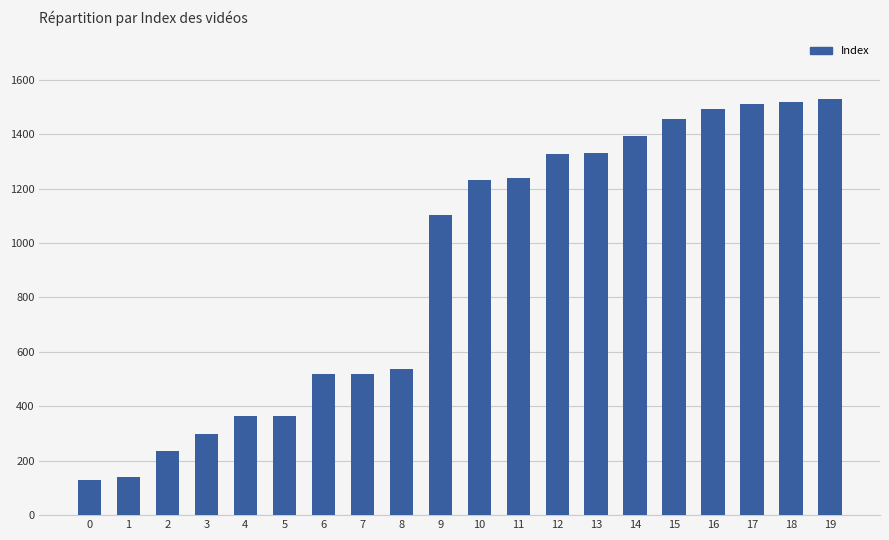

What is the ratio of the value at 12 to the value at 8?

2.5